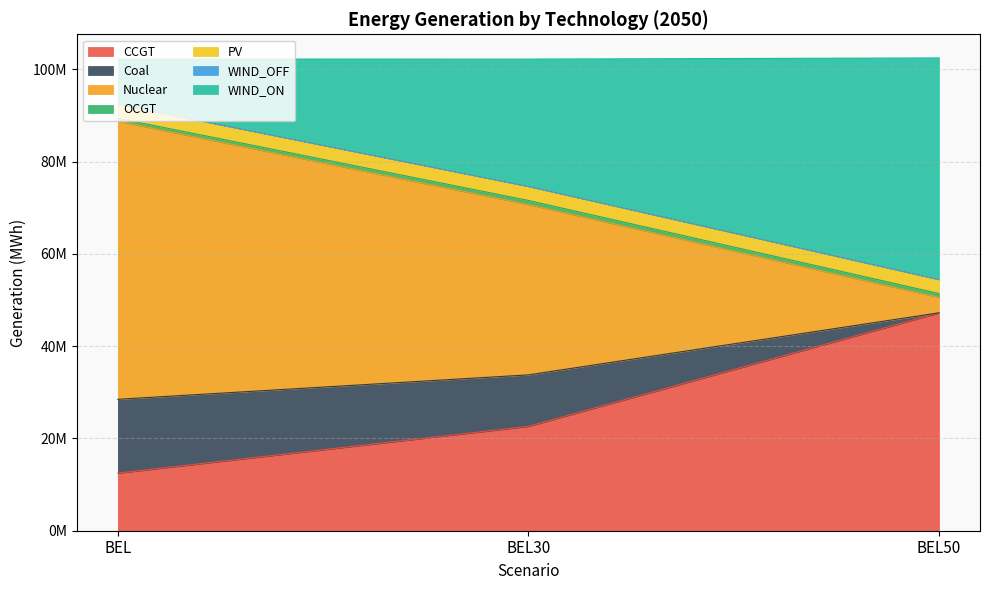

Does the chart have visible grid lines?

Yes